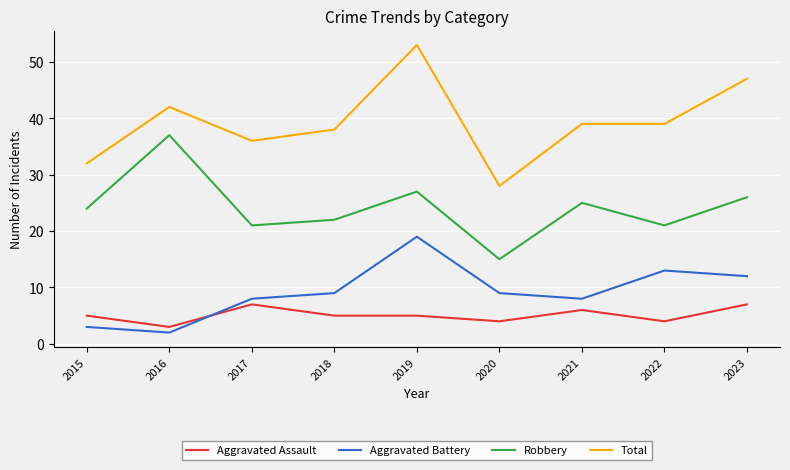

What is the total value across all series at 2016?

84